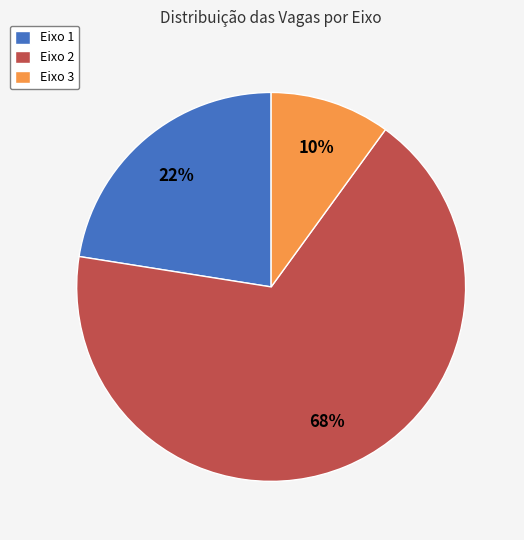

To the nearest percent, what is the average slice percentage?

33%